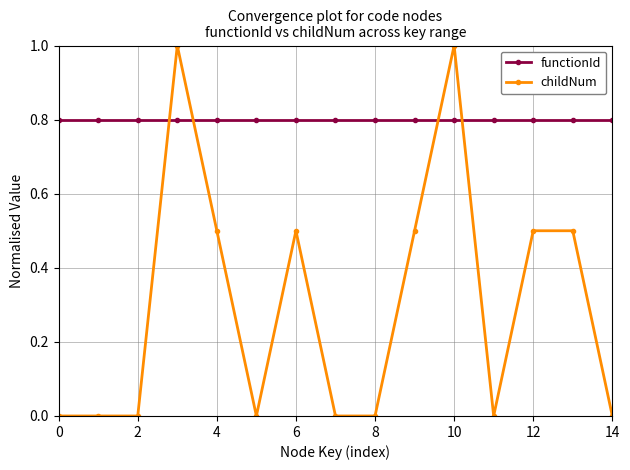

Which series has the largest total across all categories?

functionId